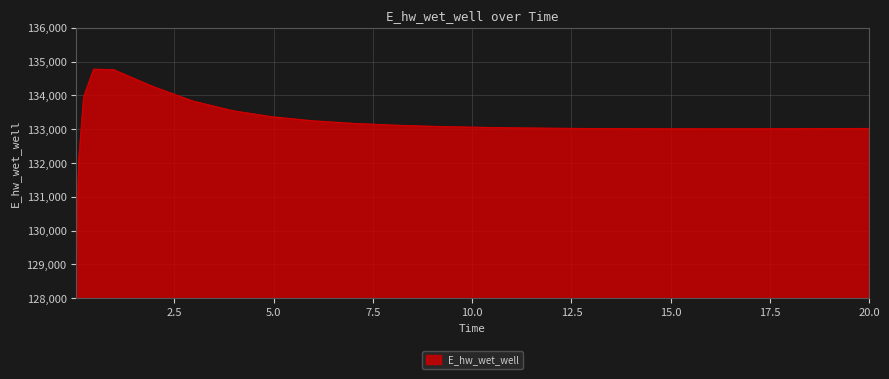

Does the chart display data point markers on the line(s)?

No